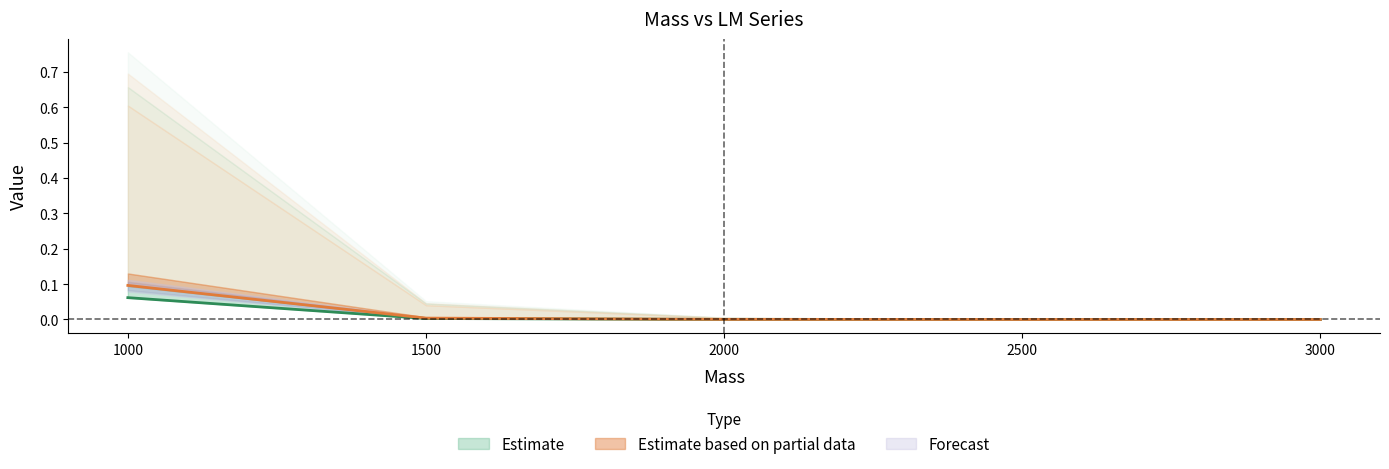

At which category is the sum across all series the highest?

1000